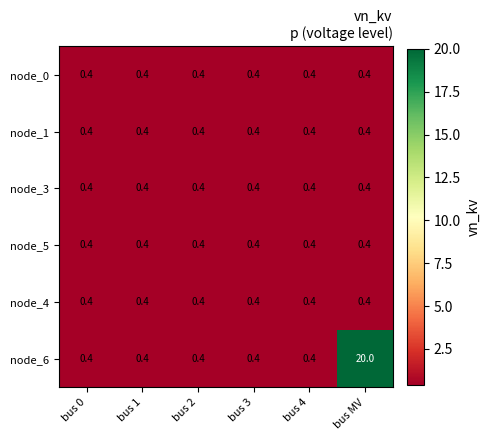

What is the sum of the node_0 values at bus 1 and bus 4?

0.8